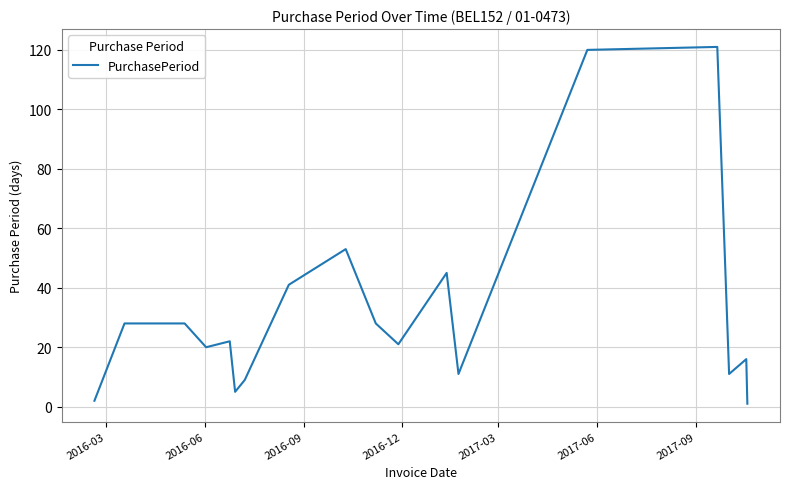

What is the difference between the maximum and minimum values?

120